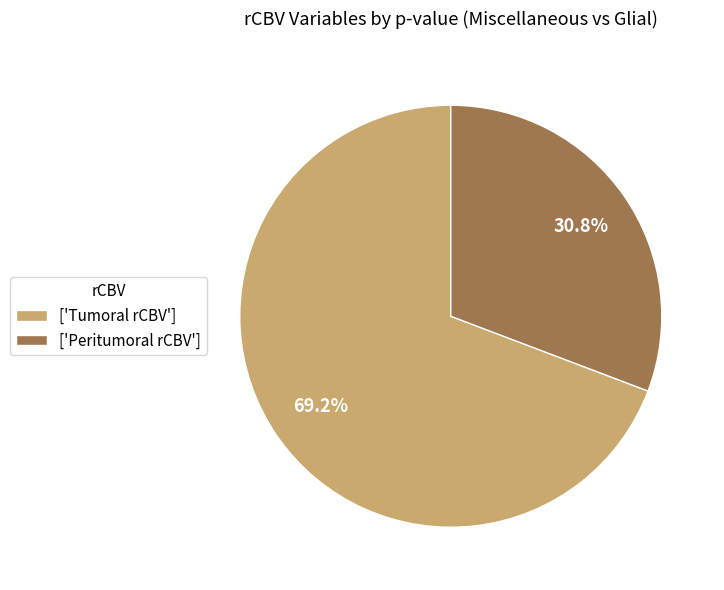

Which slice is the smallest?

['Peritumoral rCBV']